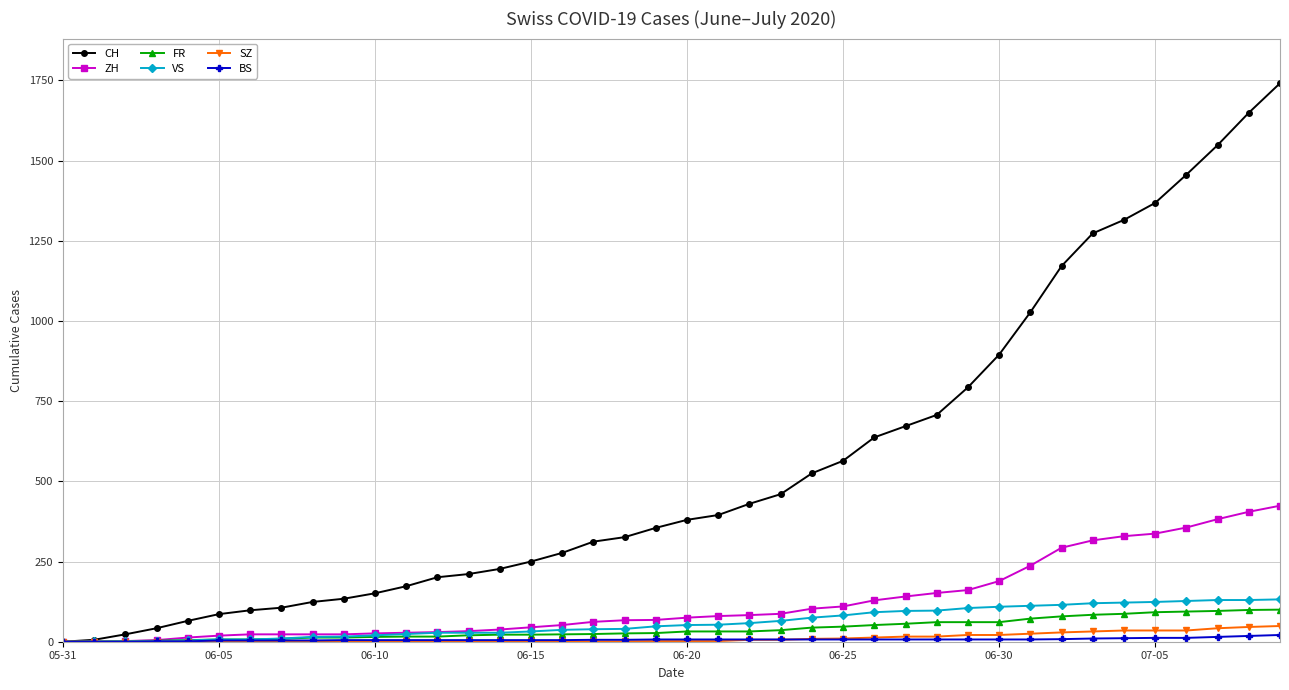

At how many categories does at least one series exceed 1740?

1